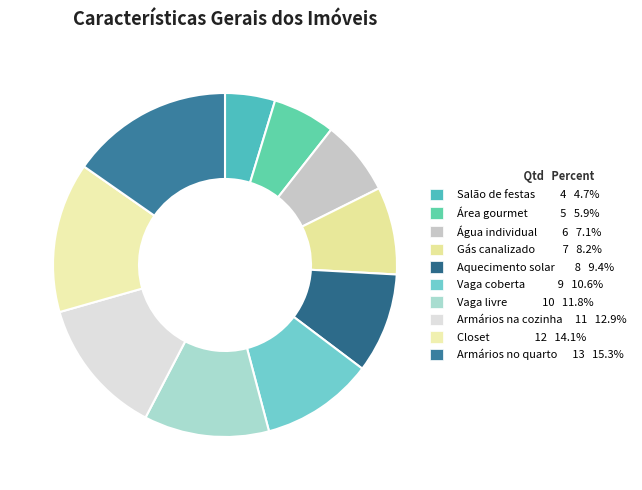

To the nearest percent, what is the difference between the Aquecimento solar and Closet slice percentages?

5%